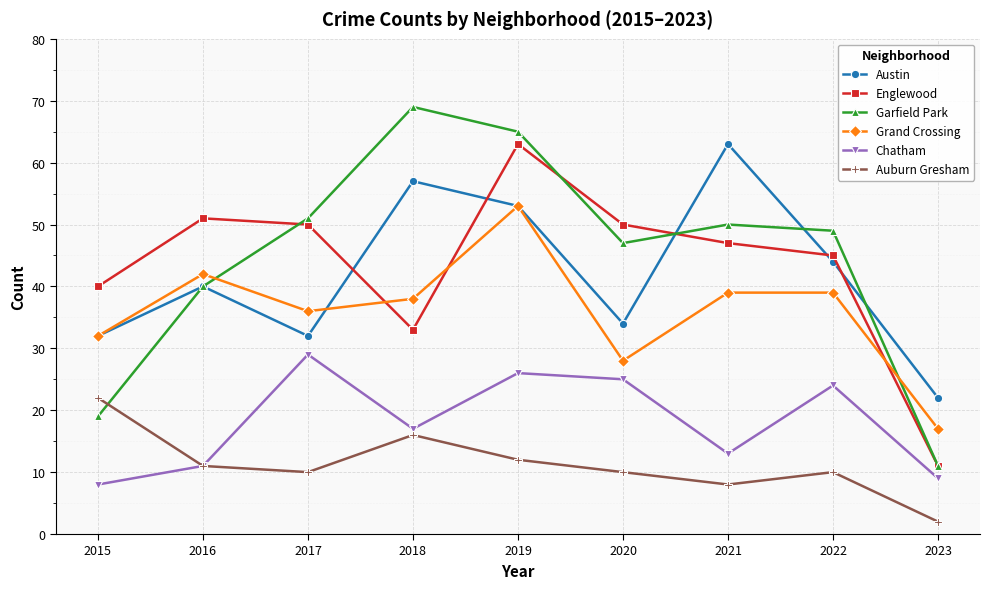

How many interior local peaks does the Auburn Gresham series have?

2